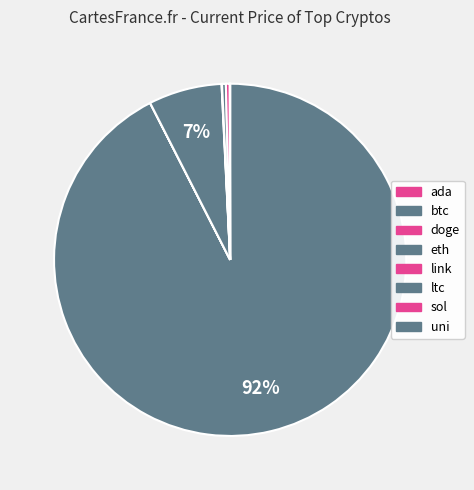

What is the largest slice in the pie chart?

btc